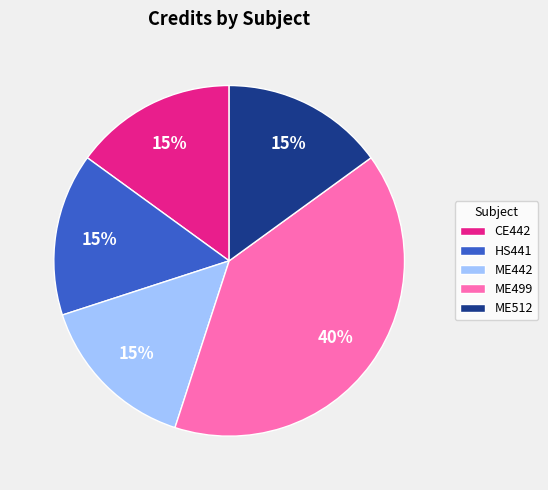

What percentage is the ME512 slice, to the nearest percent?

15%